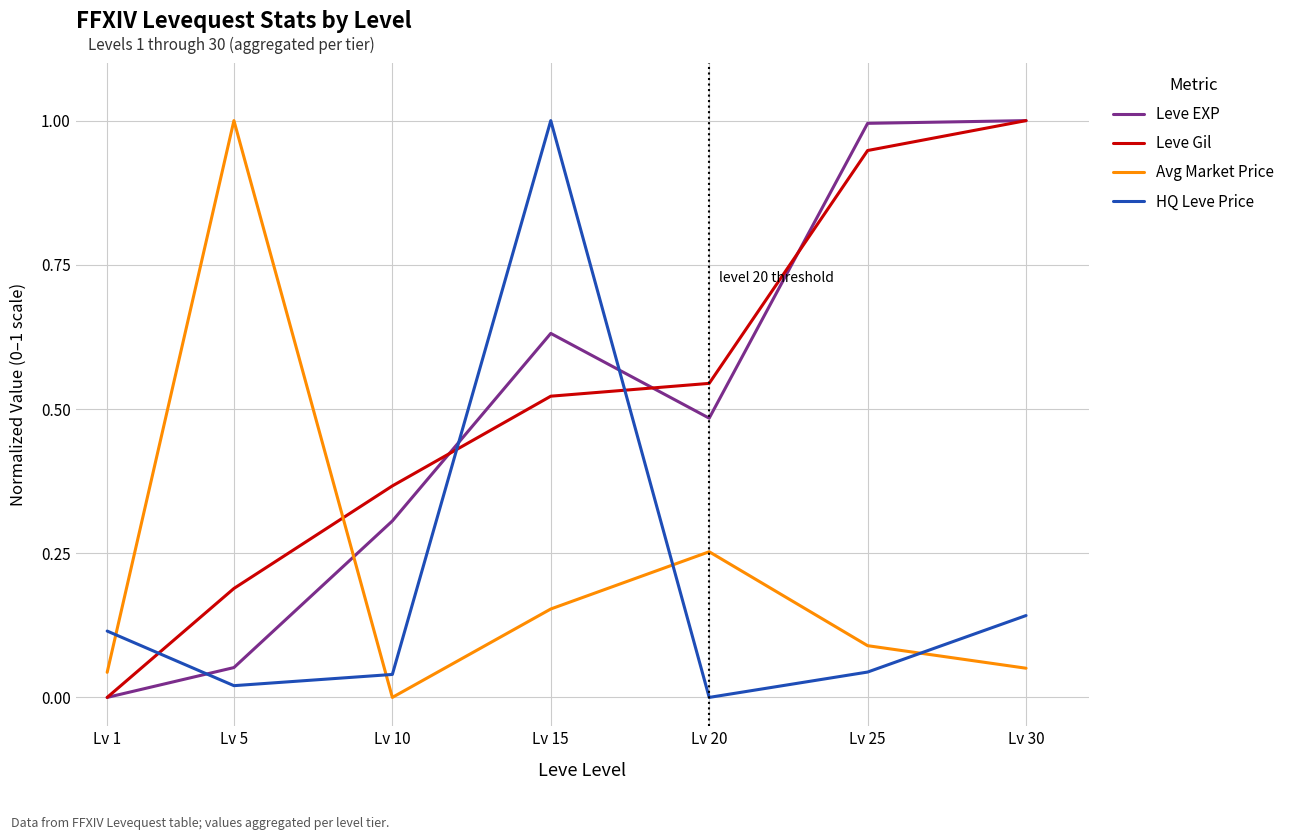

The value of Avg Market Price at Lv 30 is 0.1. True or false?

True